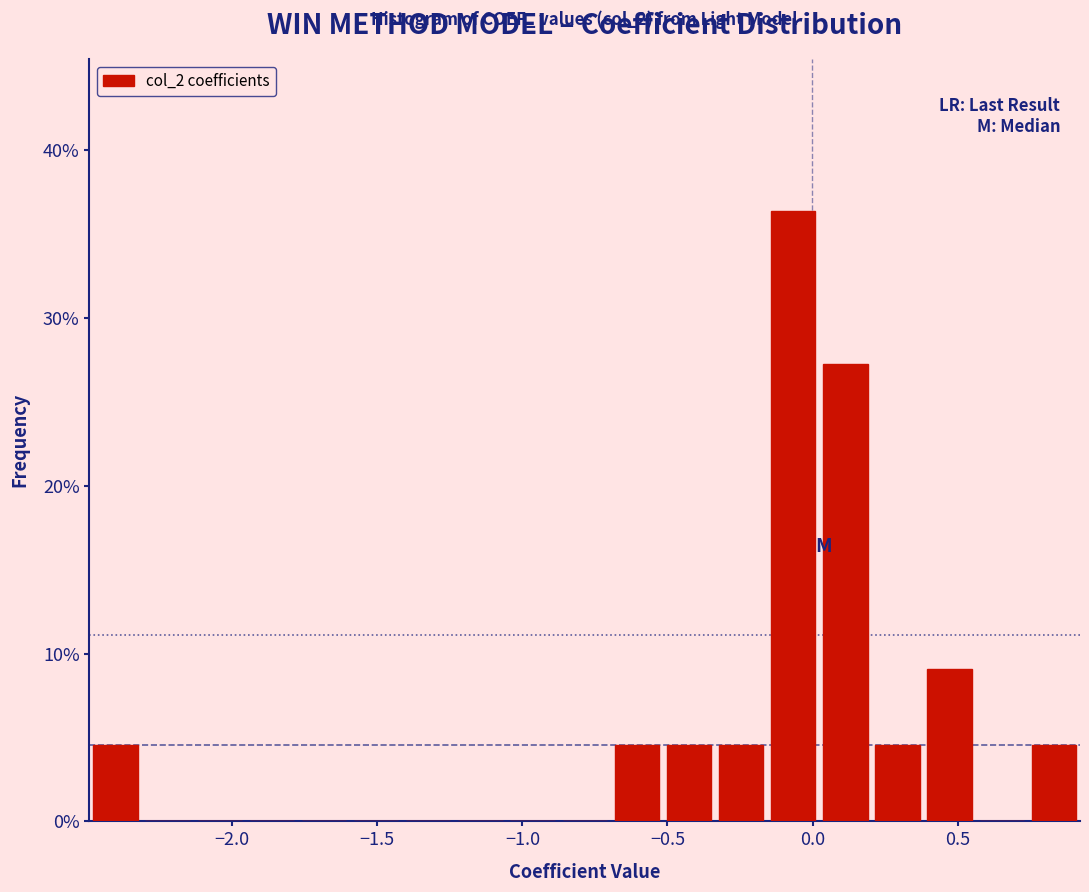

Around what value on the x-axis is the tallest bar? Give the approximate position of its centre, as read against the axis.

-0.05